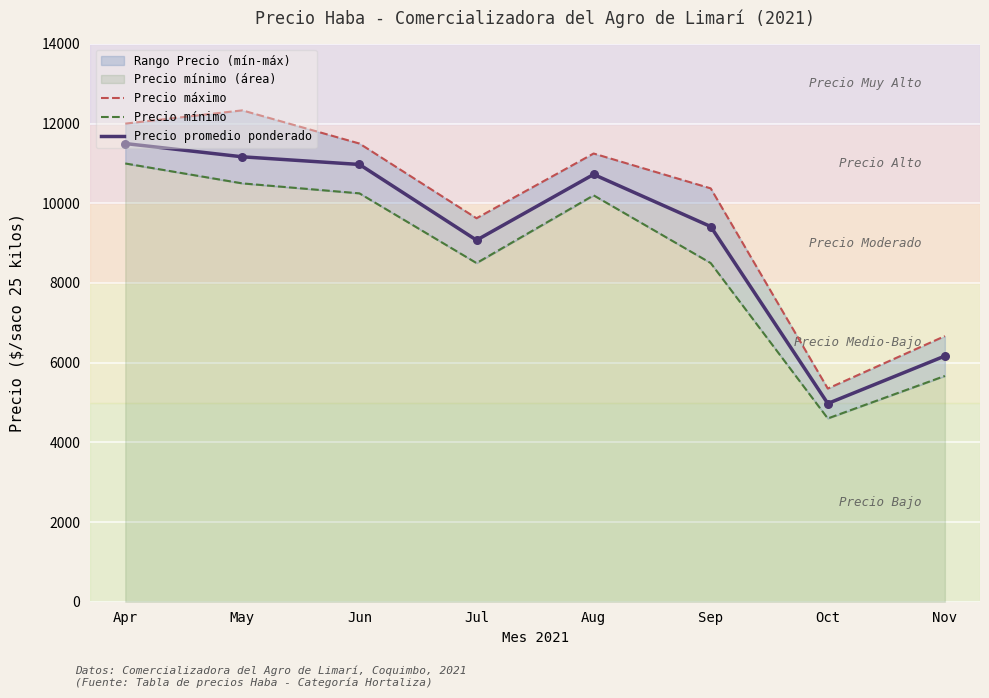

What is the total value across all series at Jun?

32725